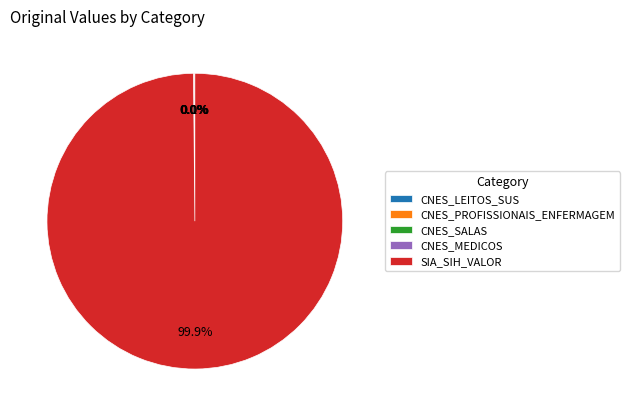

Which category accounts for the majority?

SIA_SIH_VALOR